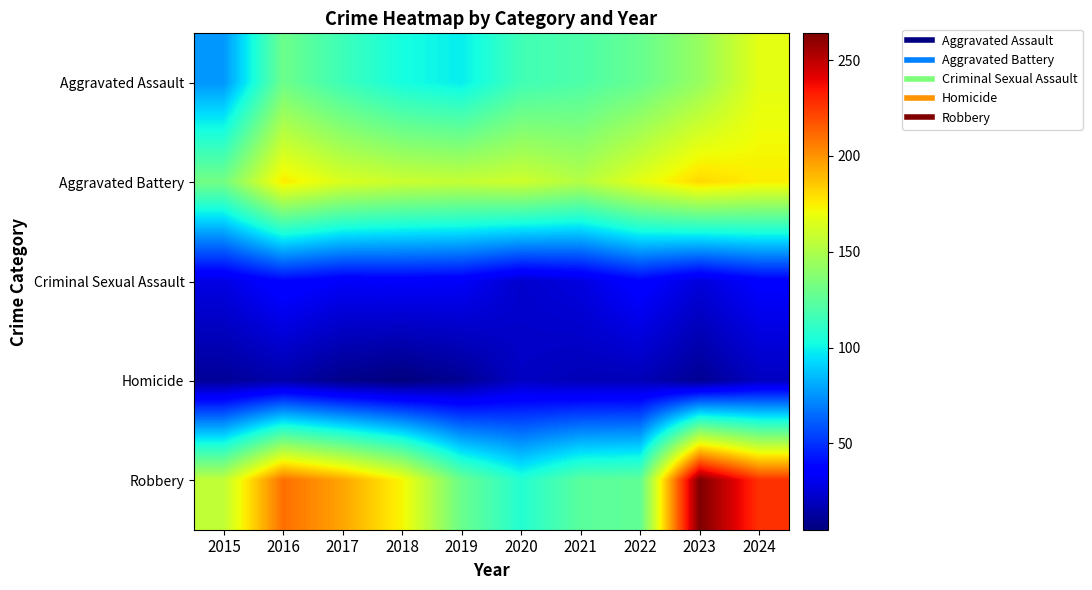

Reading right to left, list all the values displayed in this chart.

Aggravated Assault: 2024=167	2023=143	2022=128	2021=120	2020=116	2019=98	2018=103	2017=115	2016=130	2015=76
Aggravated Battery: 2024=175	2023=181	2022=167	2021=152	2020=160	2019=157	2018=159	2017=164	2016=176	2015=132
Criminal Sexual Assault: 2024=35	2023=26	2022=37	2021=27	2020=23	2019=33	2018=34	2017=33	2016=38	2015=28
Homicide: 2024=20	2023=10	2022=18	2021=18	2020=21	2019=10	2018=5	2017=8	2016=15	2015=11
Robbery: 2024=227	2023=264	2022=126	2021=124	2020=107	2019=129	2018=173	2017=195	2016=210	2015=156